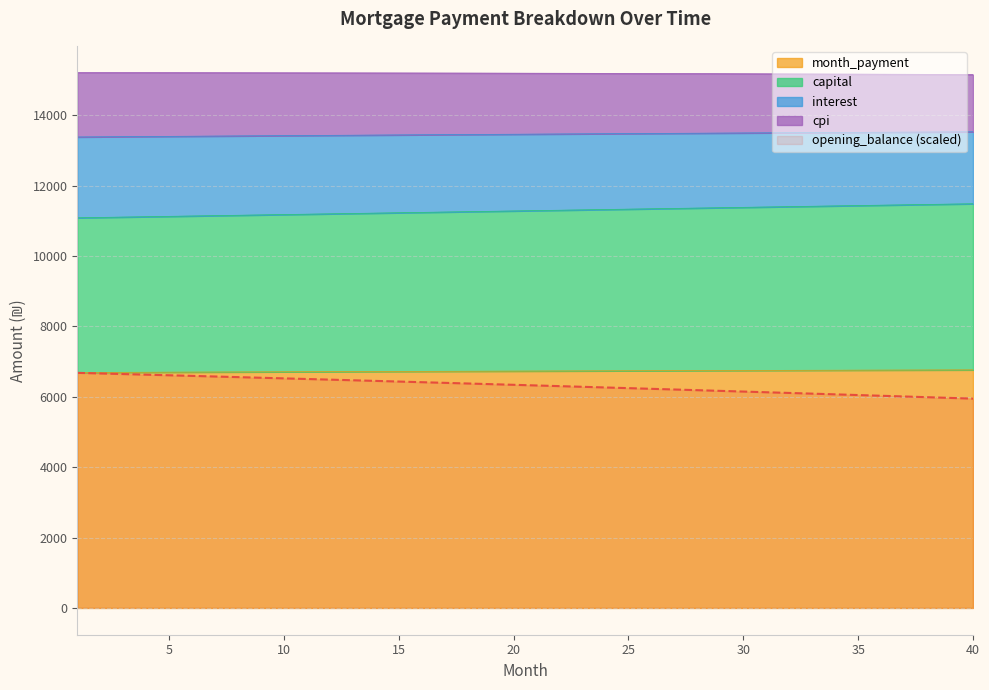

Reading left to right, extract all data points from this chart.

opening_balance: 1=6678.9	2=6661.8	3=6644.6	4=6627.3	5=6610.0	6=6592.5	7=6575.0	8=6557.4	9=6539.7	10=6521.9	11=6504.0	12=6486.0	13=6468.0	14=6449.8	15=6431.6	16=6413.3	17=6394.9	18=6376.4	19=6357.8	20=6339.1	21=6320.4	22=6301.5	23=6282.6	24=6263.5	25=6244.4	26=6225.2	27=6205.9	28=6186.5	29=6167.0	30=6147.4	31=6127.7	32=6107.9	33=6088.1	34=6068.1	35=6048.1	36=6027.9	37=6007.7	38=5987.4	39=5966.9	40=5946.4
interest: 1=11083.9	2=11094.1	3=11104.3	4=11114.6	5=11124.8	6=11135.0	7=11145.3	8=11155.5	9=11165.8	10=11176.0	11=11186.2	12=11196.5	13=11206.7	14=11216.9	15=11227.2	16=11237.4	17=11247.6	18=11257.8	19=11268.1	20=11278.3	21=11288.5	22=11298.8	23=11309.0	24=11319.2	25=11329.5	26=11339.7	27=11349.9	28=11360.1	29=11370.4	30=11380.6	31=11390.8	32=11401.0	33=11411.3	34=11421.5	35=11431.7	36=11441.9	37=11452.2	38=11462.4	39=11472.6	40=11482.8
capital: 1=13379.8	2=13384.1	3=13388.4	4=13392.7	5=13397.0	6=13401.2	7=13405.4	8=13409.6	9=13413.8	10=13417.9	11=13422.0	12=13426.0	13=13430.0	14=13434.0	15=13438.0	16=13441.9	17=13445.9	18=13449.7	19=13453.6	20=13457.4	21=13461.2	22=13464.9	23=13468.6	24=13472.3	25=13476.0	26=13479.6	27=13483.2	28=13486.7	29=13490.3	30=13493.8	31=13497.2	32=13500.7	33=13504.1	34=13507.4	35=13510.8	36=13514.0	37=13517.3	38=13520.5	39=13523.7	40=13526.9
month_payment: 1=6689.9	2=6692.1	3=6694.2	4=6696.4	5=6698.5	6=6700.6	7=6702.7	8=6704.8	9=6706.9	10=6708.9	11=6711.0	12=6713.0	13=6715.0	14=6717.0	15=6719.0	16=6721.0	17=6722.9	18=6724.9	19=6726.8	20=6728.7	21=6730.6	22=6732.5	23=6734.3	24=6736.2	25=6738.0	26=6739.8	27=6741.6	28=6743.4	29=6745.1	30=6746.9	31=6748.6	32=6750.3	33=6752.0	34=6753.7	35=6755.4	36=6757.0	37=6758.7	38=6760.3	39=6761.9	40=6763.4
cpi: 1=15208.4	2=15208.0	3=15207.6	4=15207.1	5=15206.6	6=15206.0	7=15205.4	8=15204.7	9=15204.0	10=15203.2	11=15202.4	12=15201.5	13=15200.5	14=15199.5	15=15198.5	16=15197.3	17=15196.1	18=15194.9	19=15193.6	20=15192.3	21=15190.9	22=15189.5	23=15188.0	24=15186.4	25=15184.8	26=15183.1	27=15181.4	28=15179.6	29=15177.7	30=15175.8	31=15173.8	32=15171.8	33=15169.7	34=15167.6	35=15165.4	36=15163.1	37=15160.8	38=15158.4	39=15156.0	40=15153.5